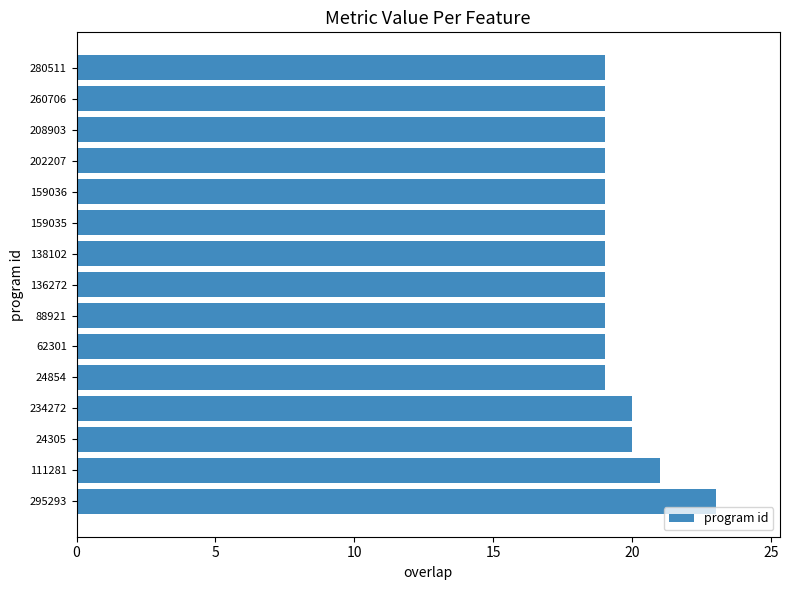

Is it true that the value at 62301 is 19?

True